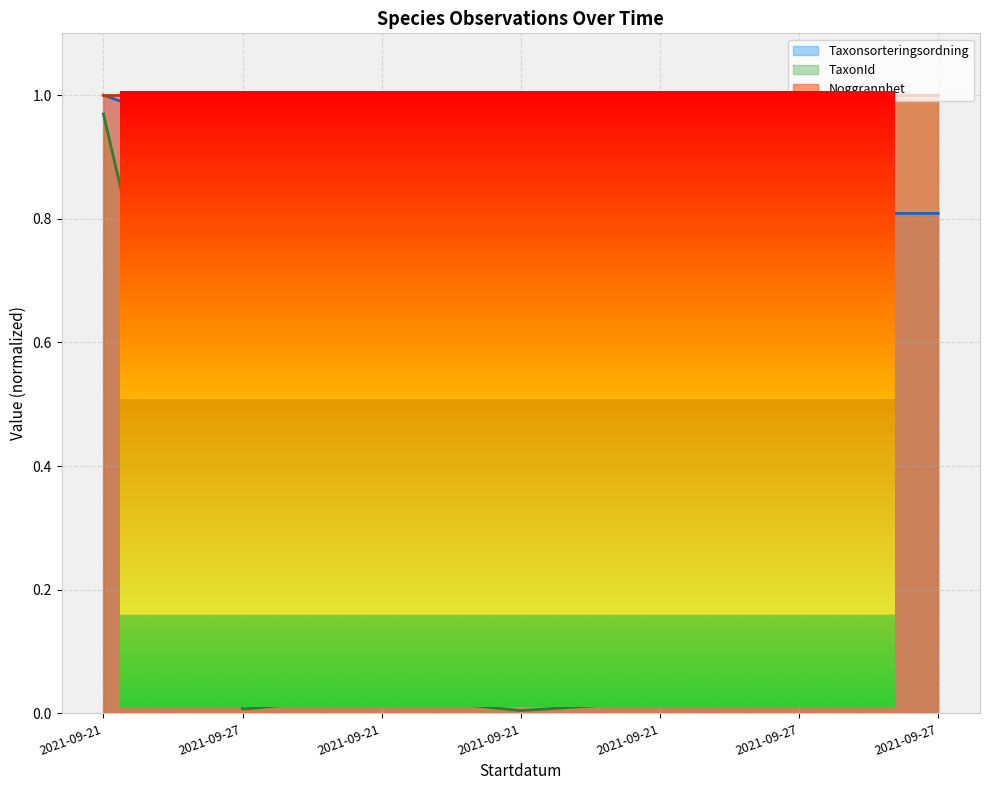

What is the difference between the maximum and second lowest values in the TaxonId series?

1.0